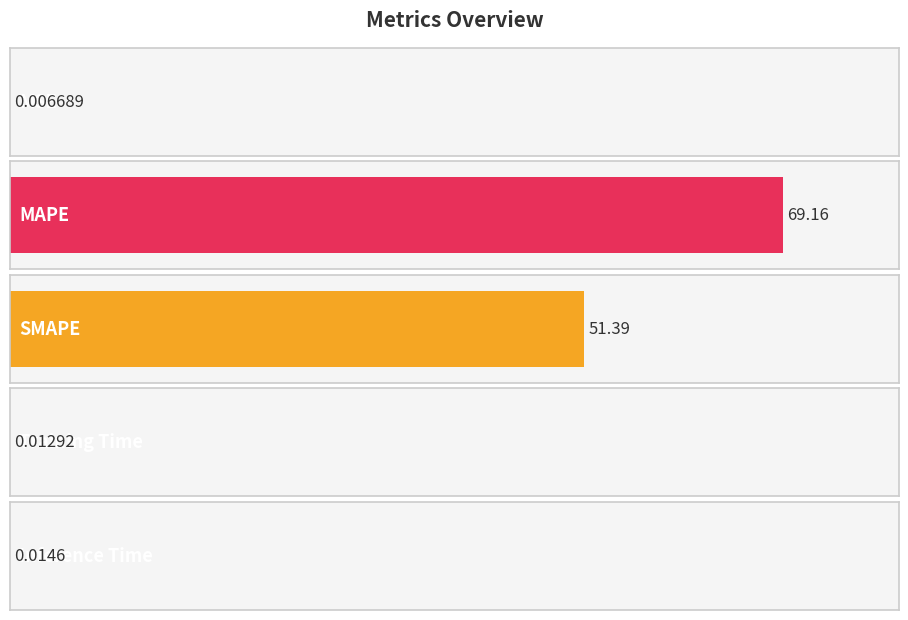

Rank the categories by value from lowest to highest.

MSE, Training Time, Inference Time, SMAPE, MAPE